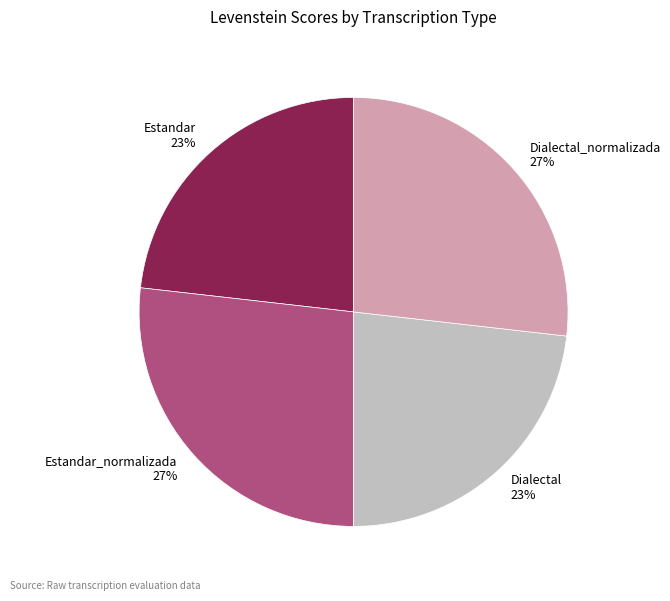

What is the ratio of the value at Estandar_normalizada to the value at Dialectal?

1.2